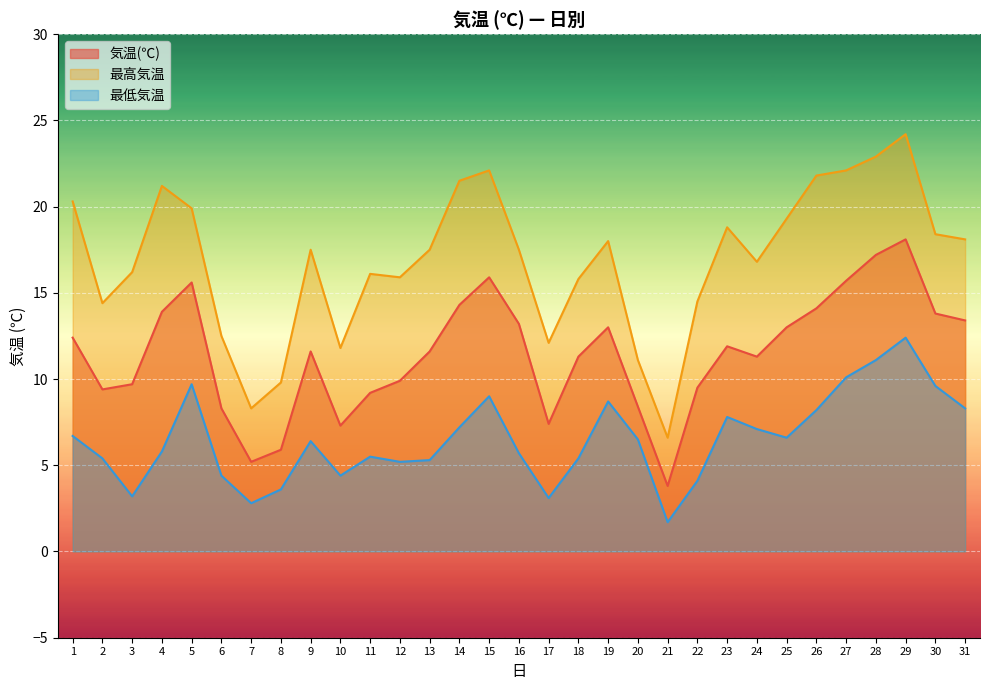

What is the value of the 最高気温 point at the 22nd from the left?

14.5